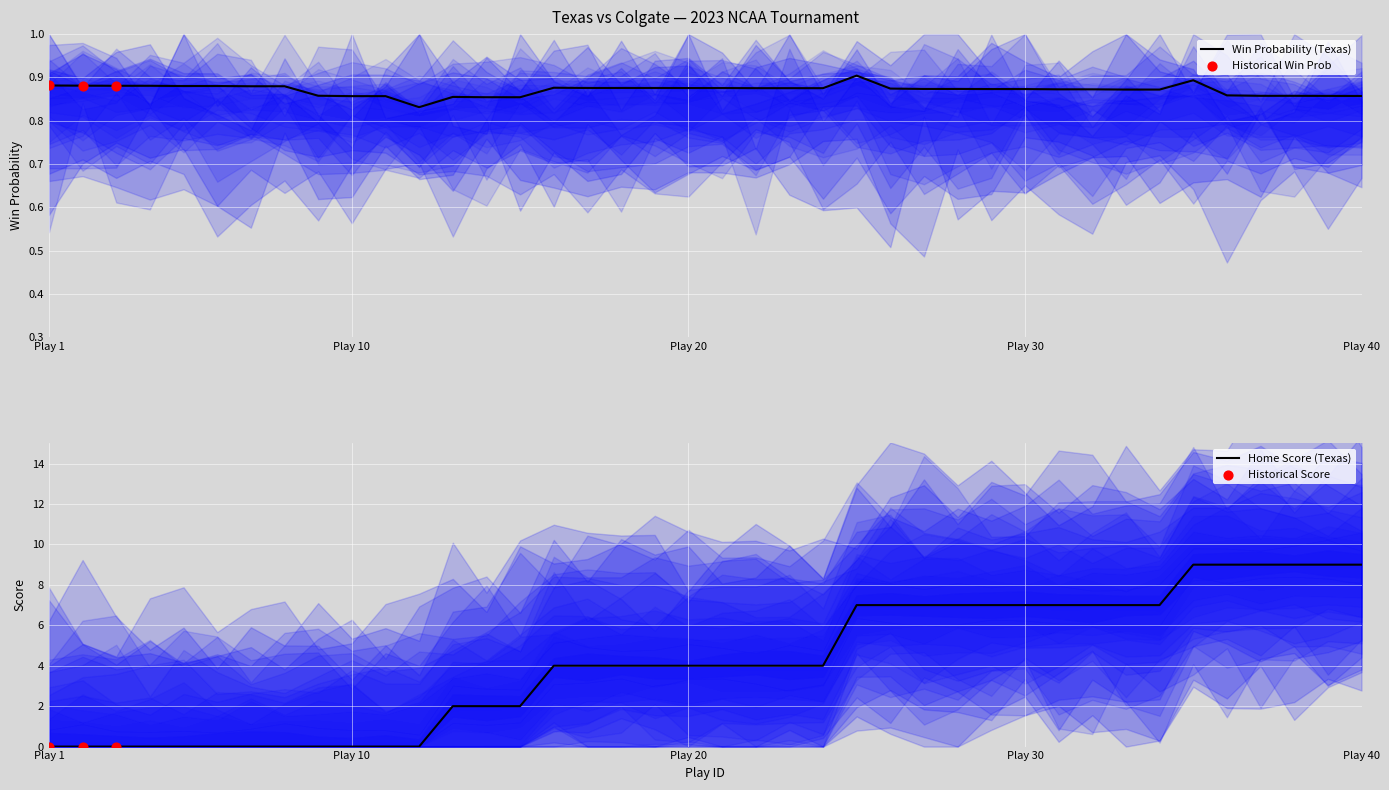

True or false: Home Score (Texas) has a value of 9 at Play 40.

True